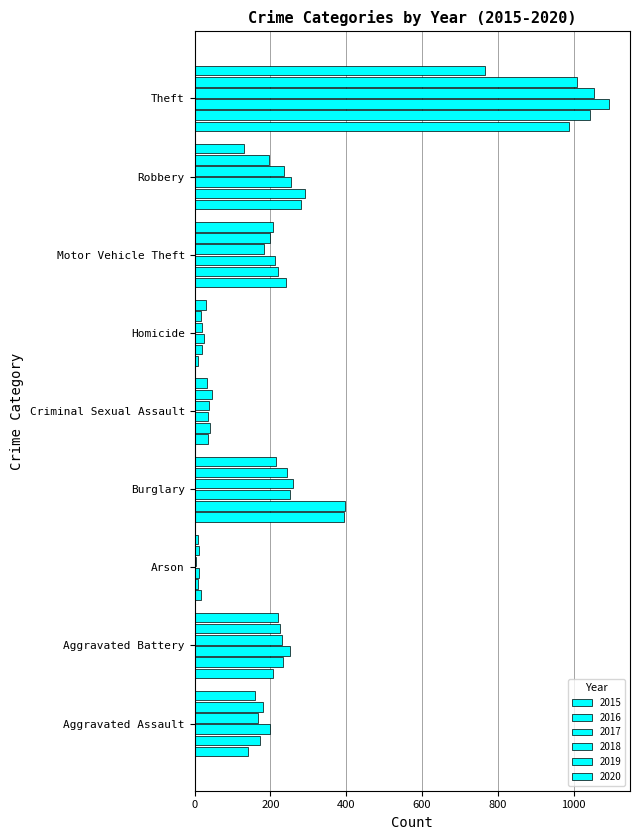

Read the 2020 value at Motor Vehicle Theft, to the nearest 100.

200